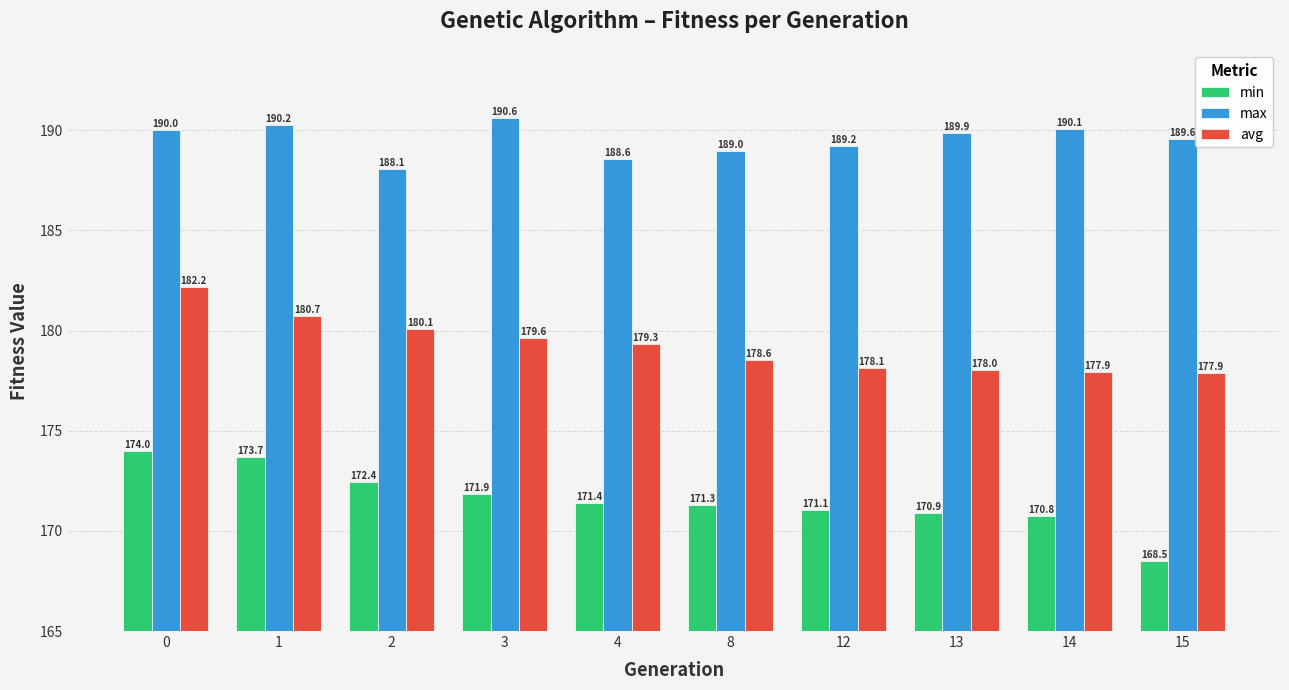

List the series in order of their overall mean, lowest first.

min, avg, max